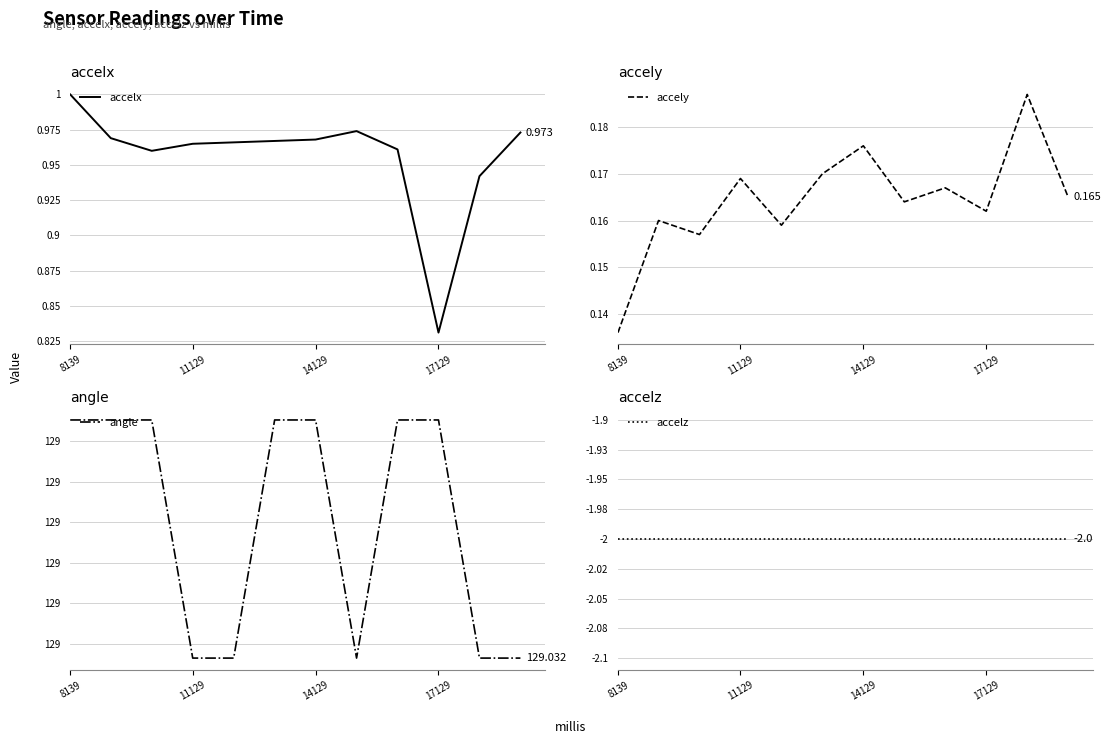

How many interior local valleys does the angle series have?

1